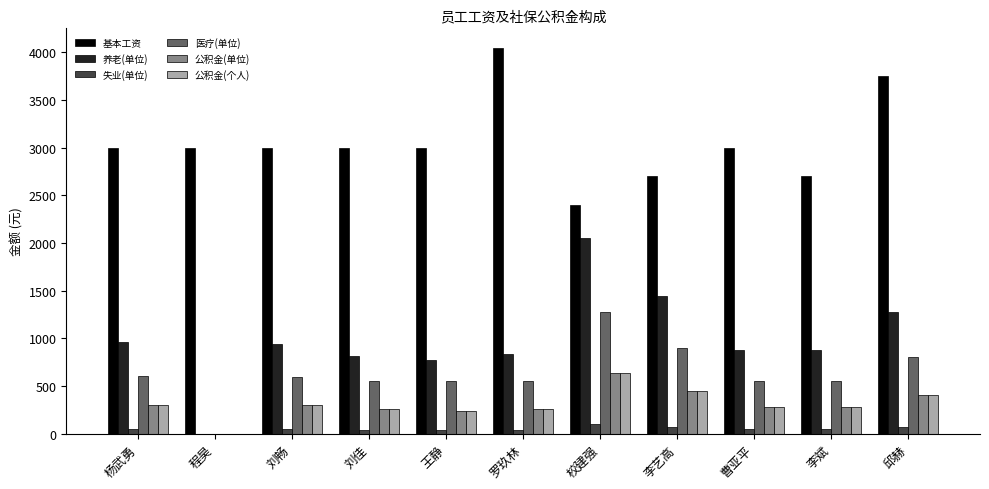

Read the 失业(单位) value at 校建强.

102.4